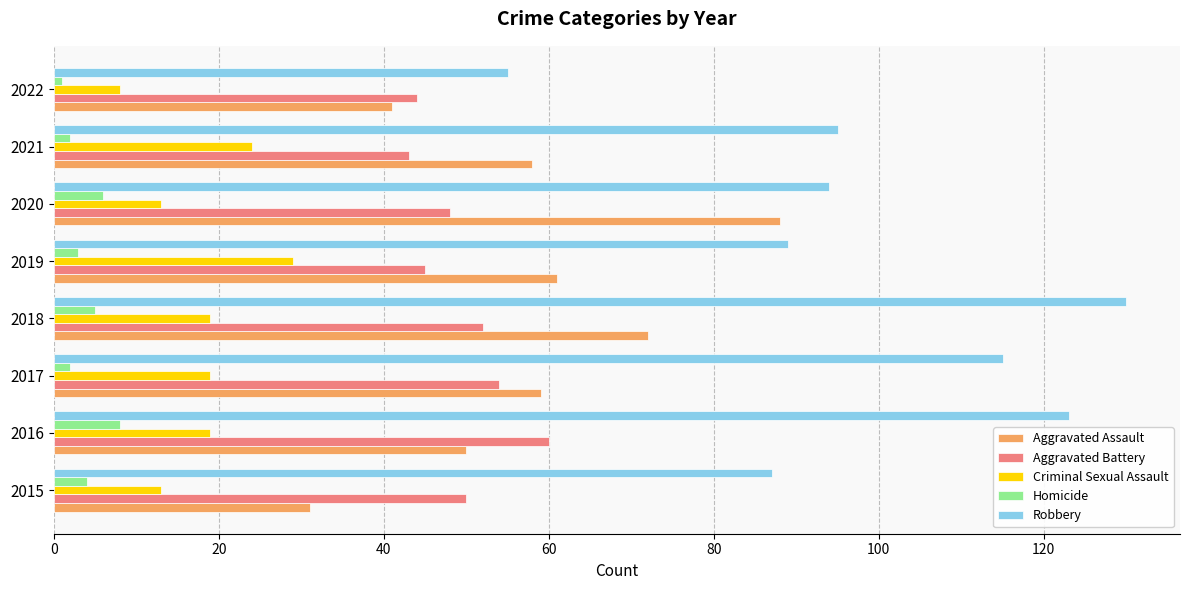

Which series has the widest spread of values?

Robbery